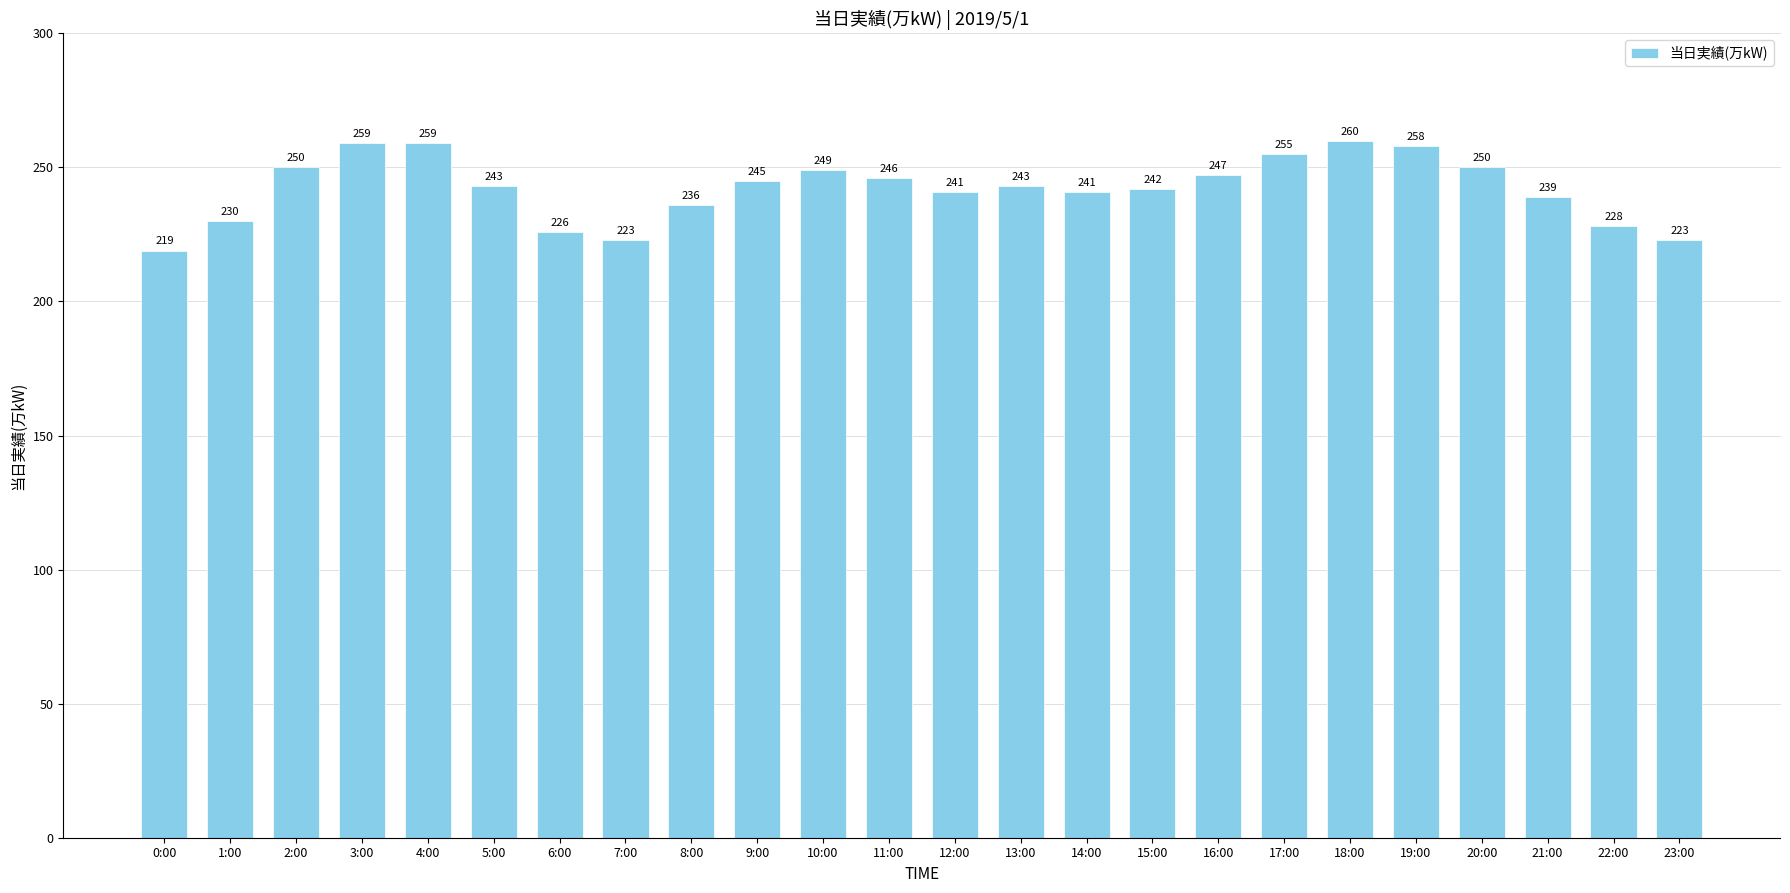

What is the greatest value displayed?

260